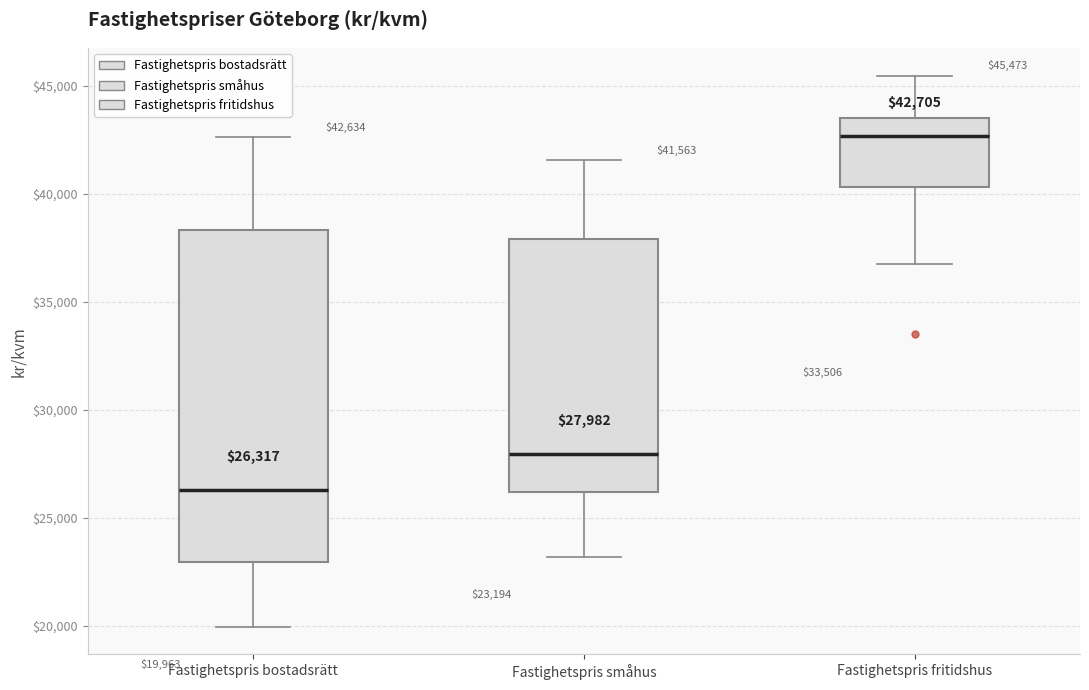

Which box has the highest median line?

Fastighetspris fritidshus